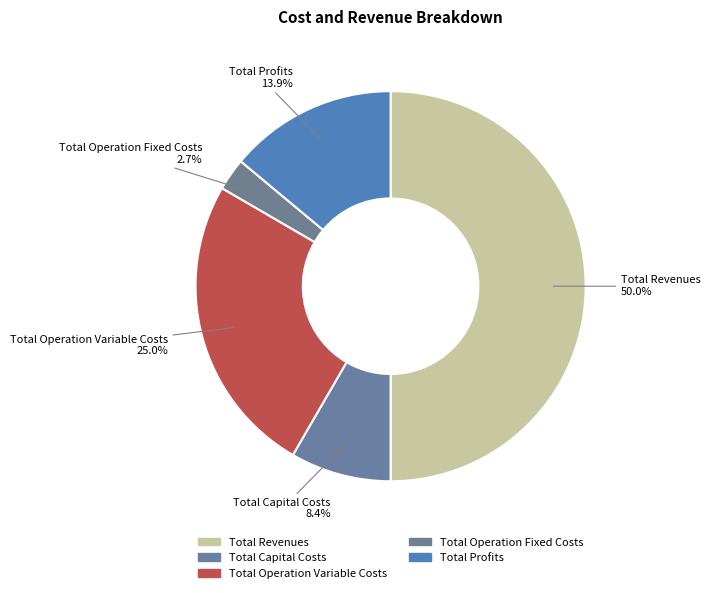

How much of the chart is everything except Total Capital Costs?

91.6%